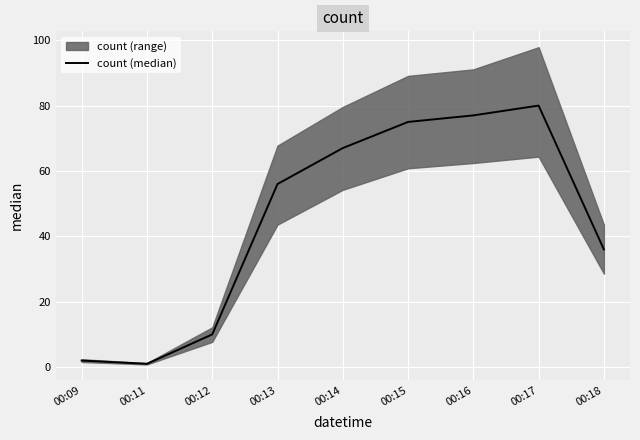

What is the minimum value shown in the chart?

1